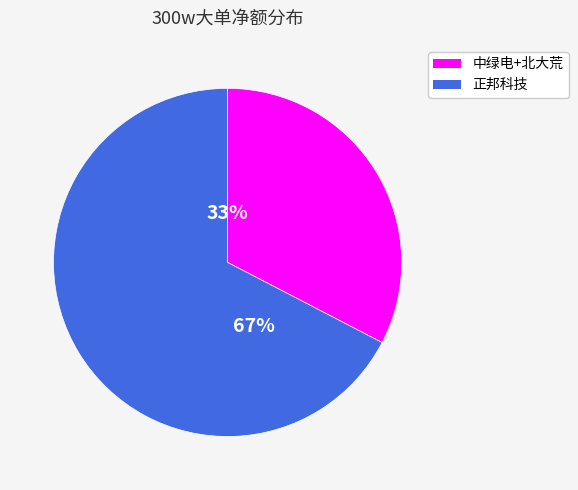

To the nearest percent, what is the average slice percentage?

50%